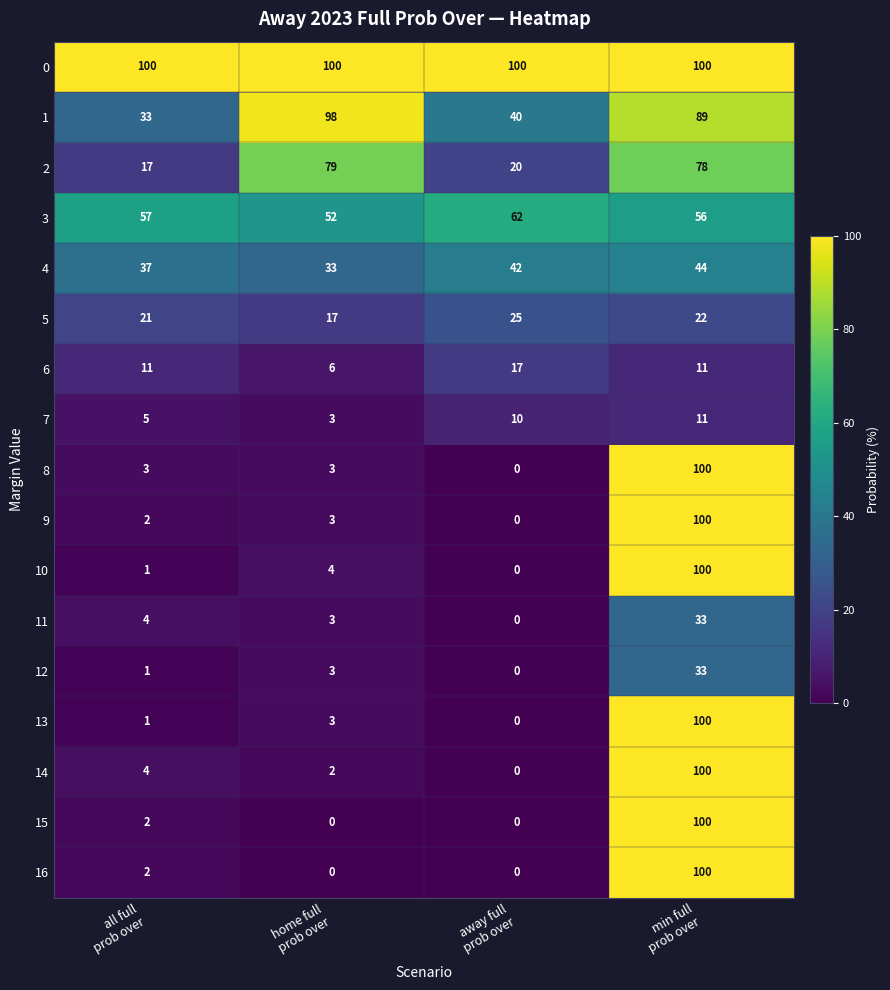

At how many categories does at least one series exceed 32?

4